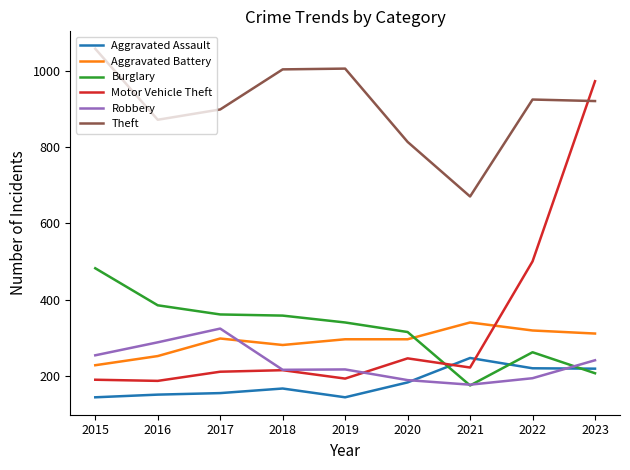

Which series has the largest total across all categories?

Theft